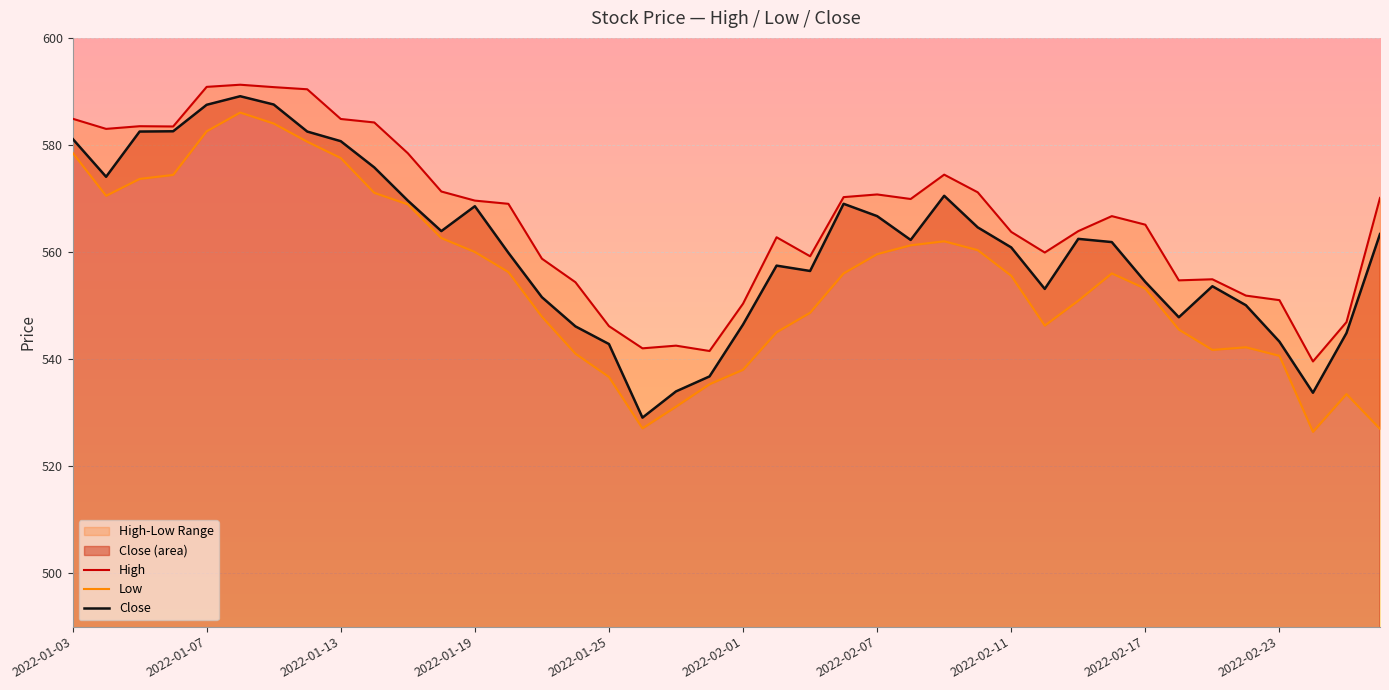

True or false: Low and Close intersect in this chart.

False